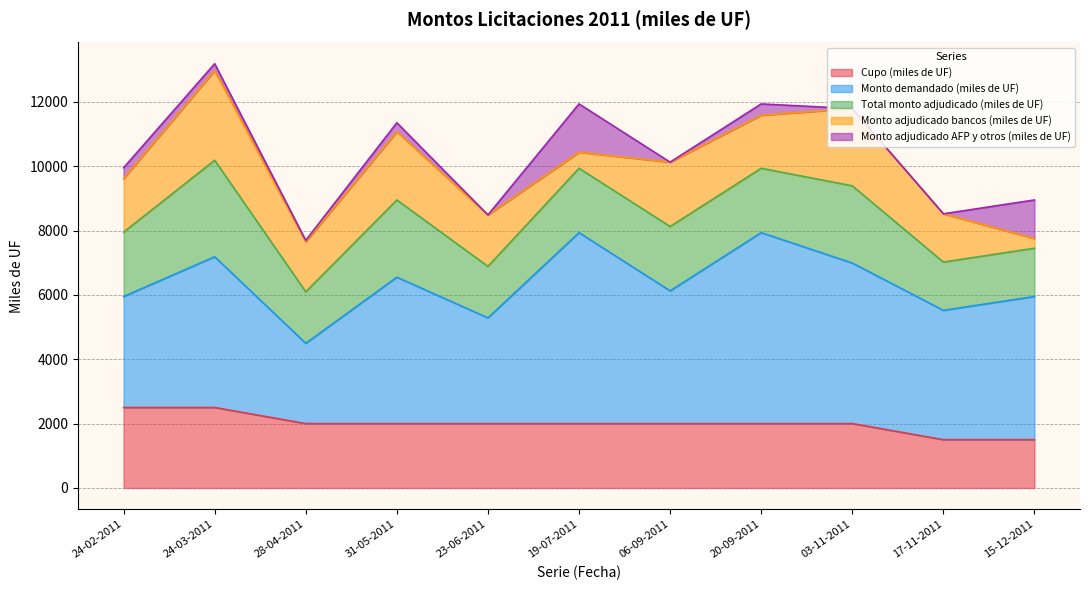

What is the maximum value for Cupo (miles de UF)?

2500